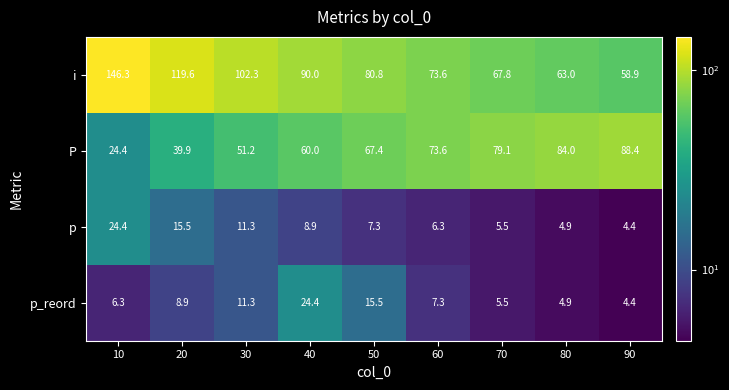

The value of p_reord at 10 is 9.1. True or false?

False